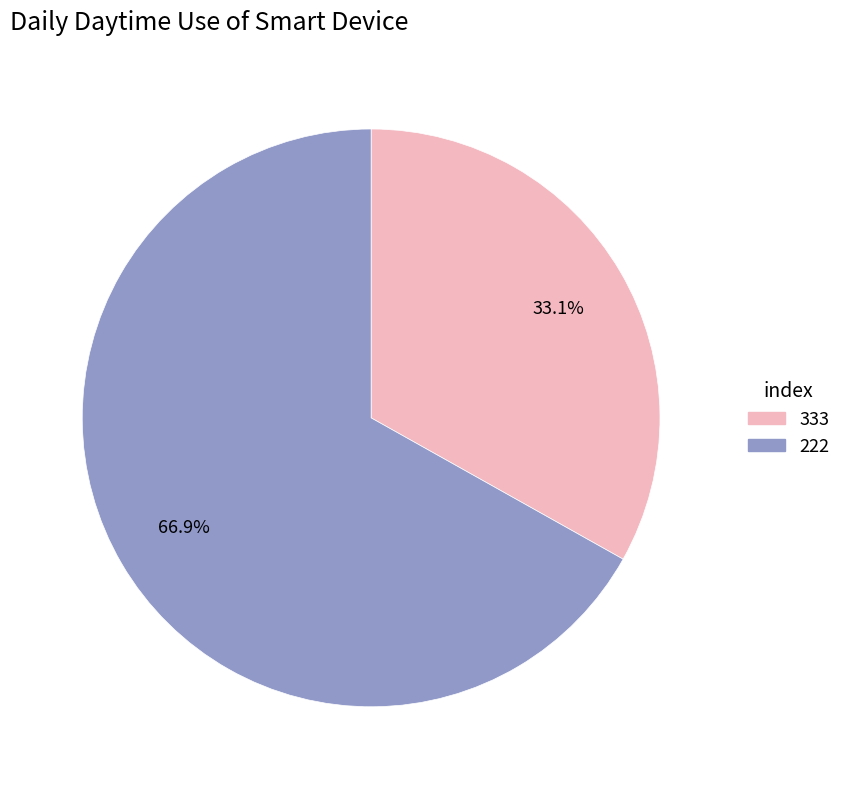

What is the total percentage of 222 and 333?

100.0%